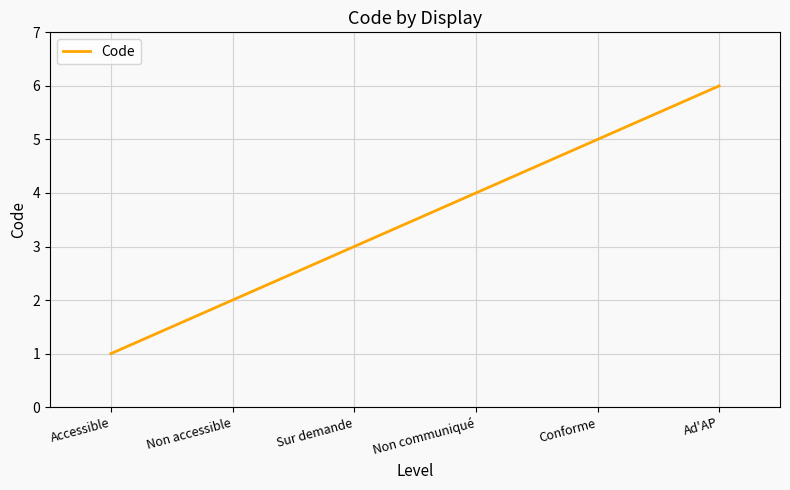

Reading right to left, what are all the values shown in this chart?

Ad'AP=6	Conforme=5	Non communiqué=4	Sur demande=3	Non accessible=2	Accessible=1